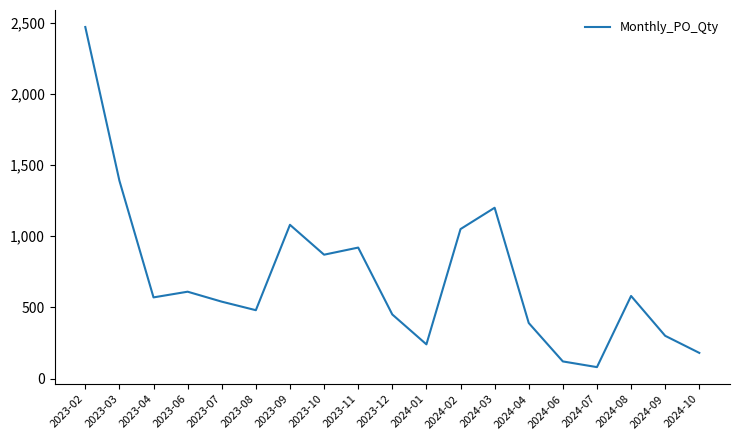

What is the change in value from 2023-04 to 2023-10?

+300